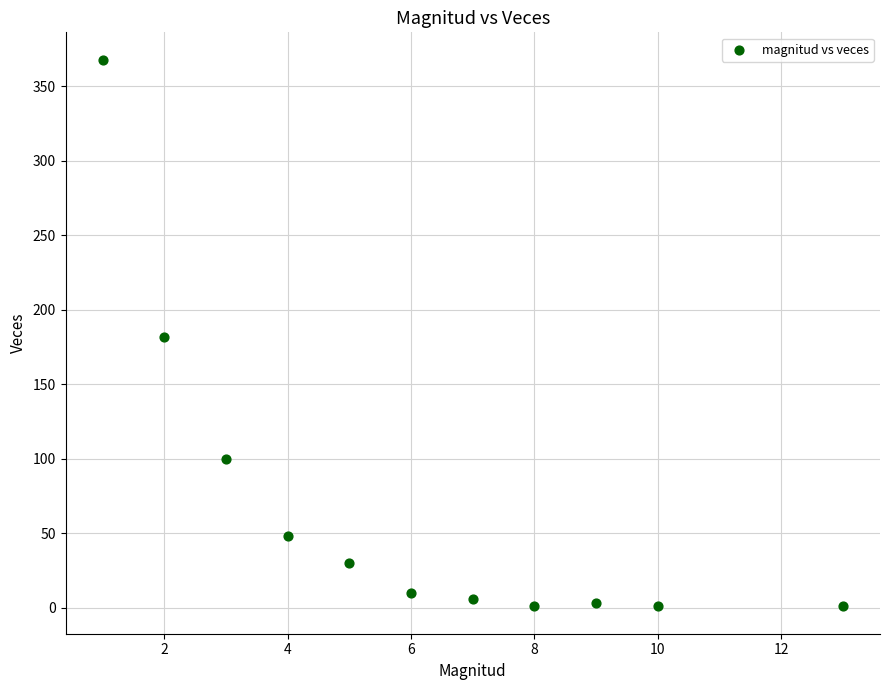

What is the average Y value?

68